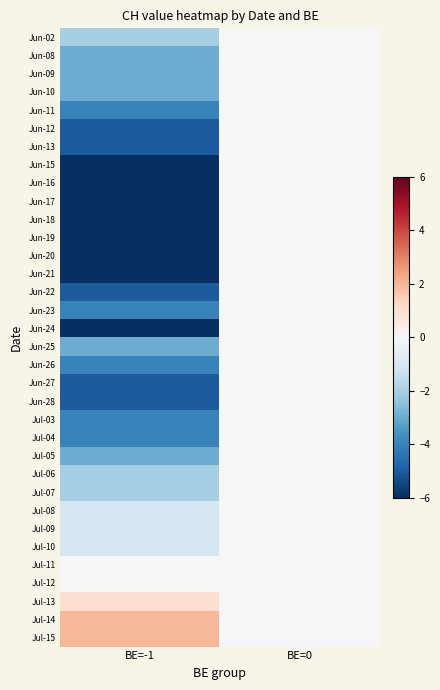

How many categories are shown in the chart?

2